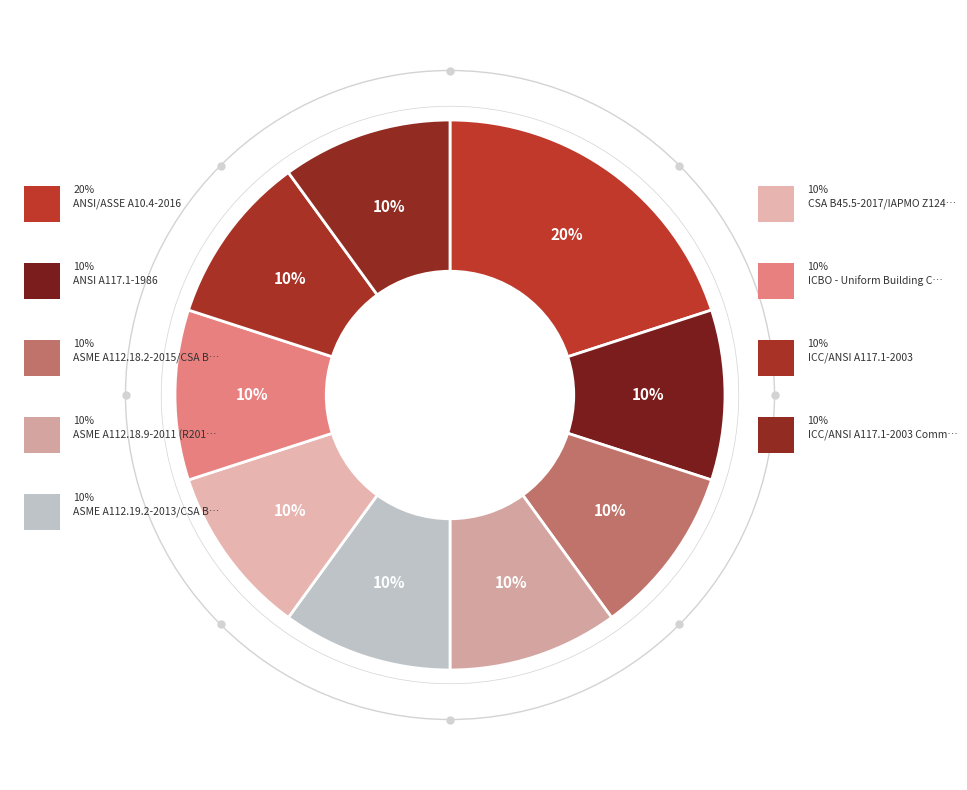

Does ICBO - Uniform Building Code Package account for over 50% of the chart?

No